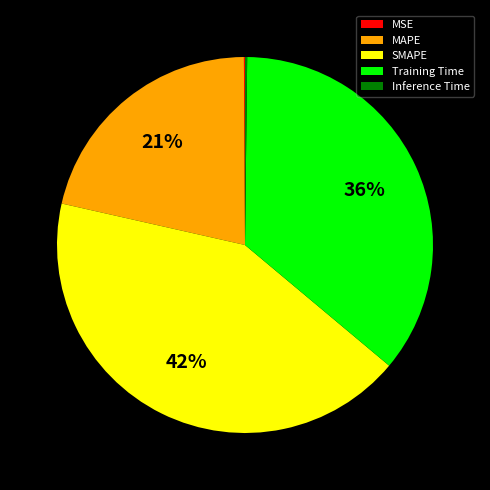

Does any single category account for the majority?

No